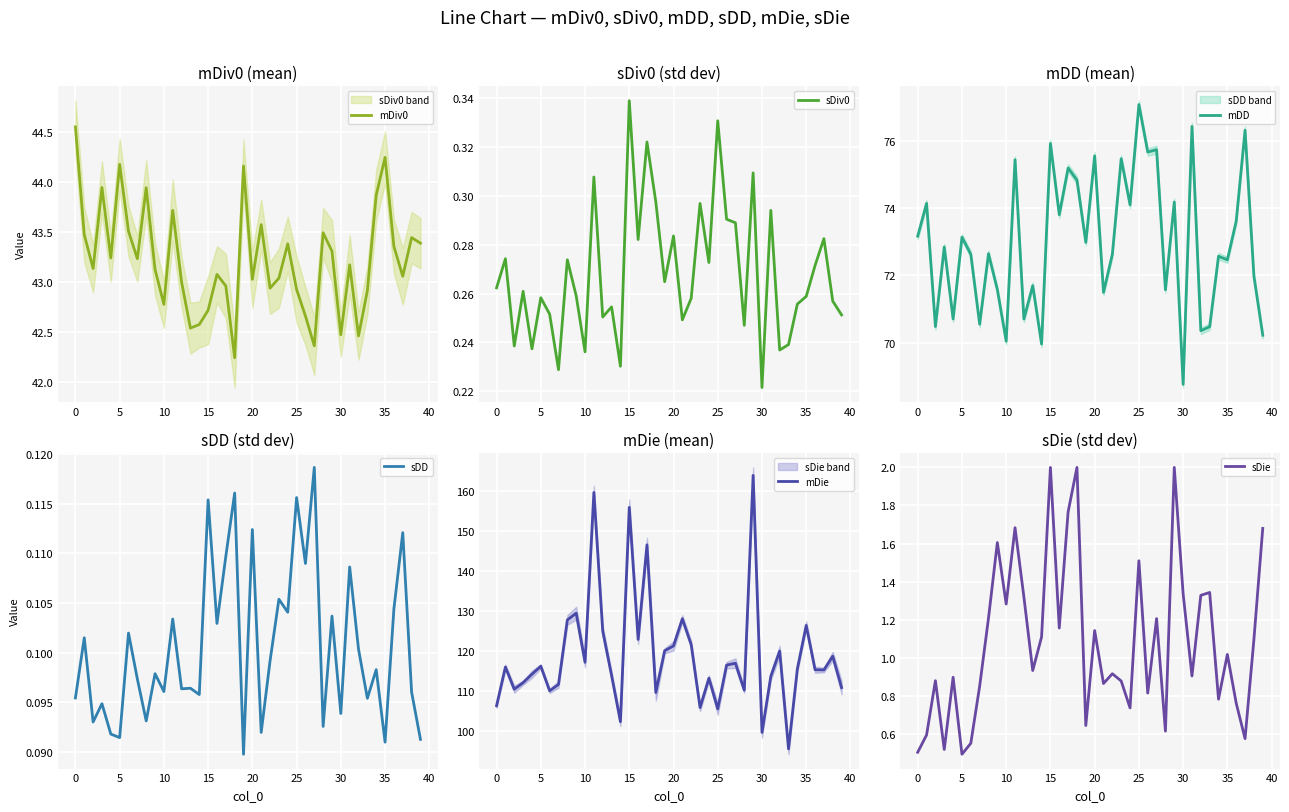

At how many categories does at least one series exceed 89?

40